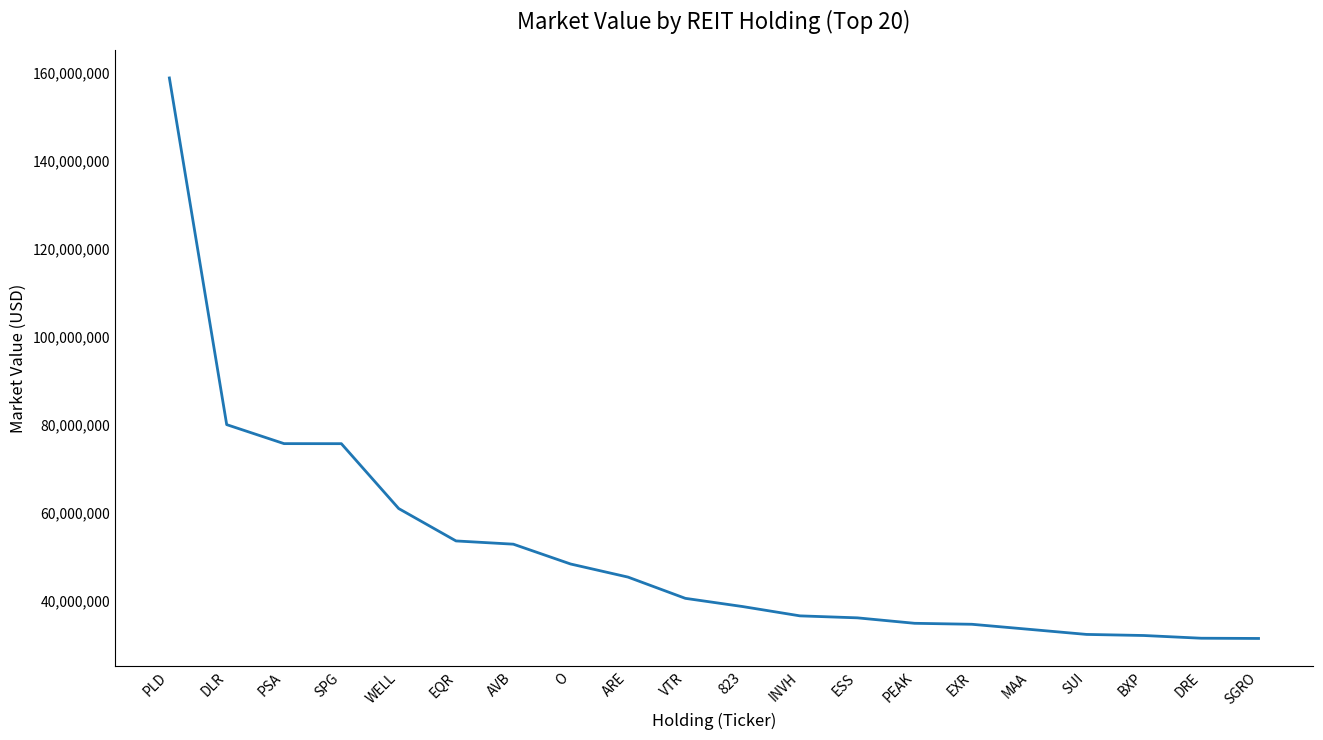

What is the change in value from VTR to ESS?

-4435505.3